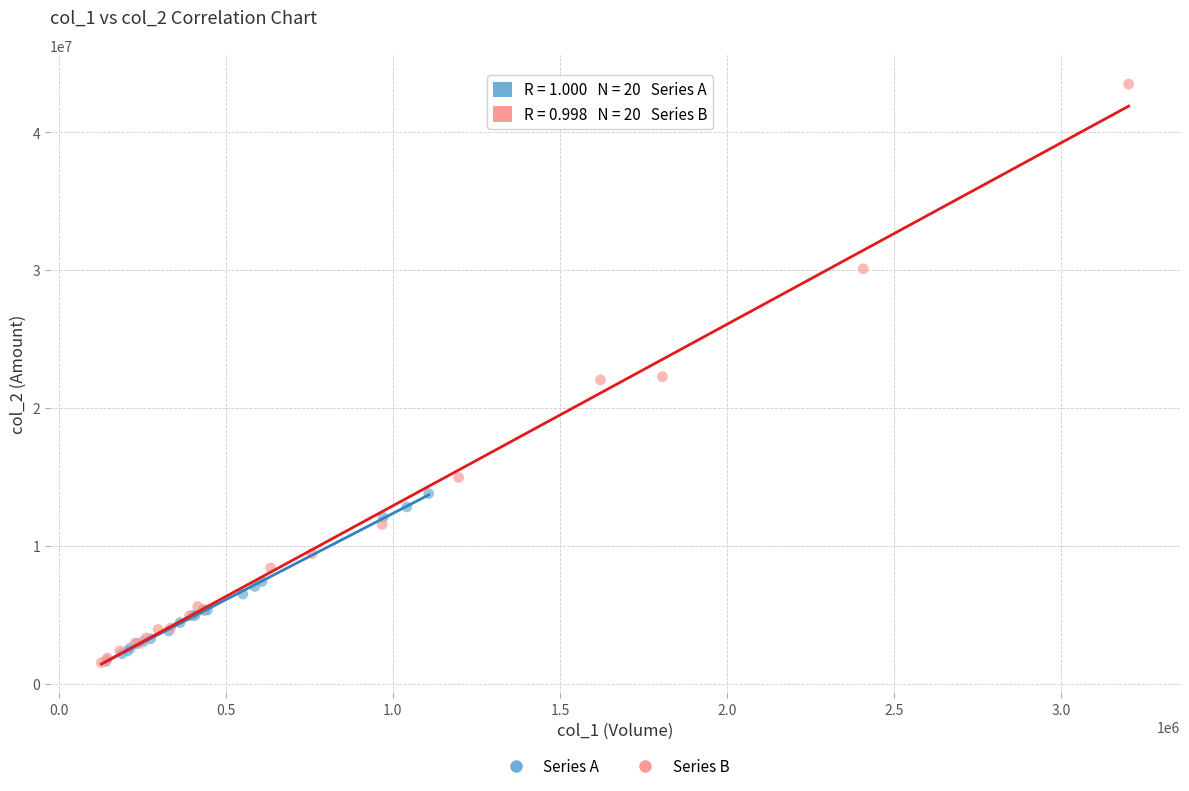

Which series contains the highest Y value?

Series B